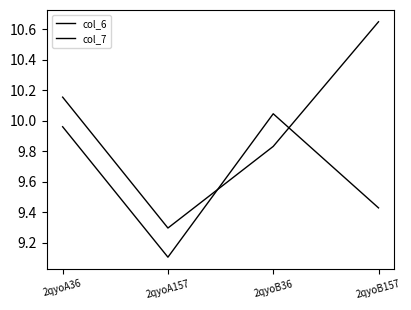

Which category has the highest value across all series?

2qyoB157